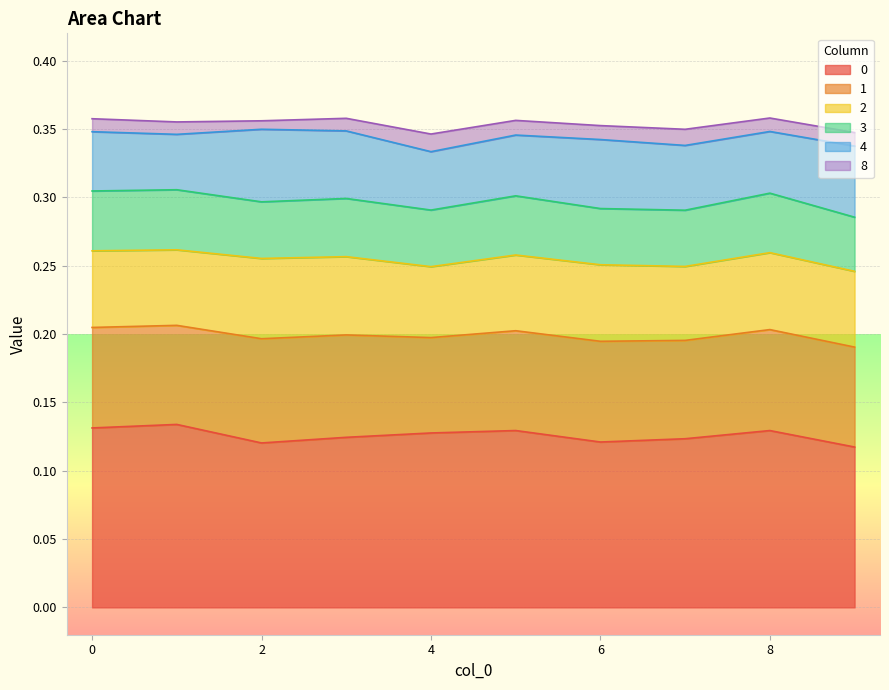

Is the value of 8 at 6 greater than the value of 4 at 0?

No